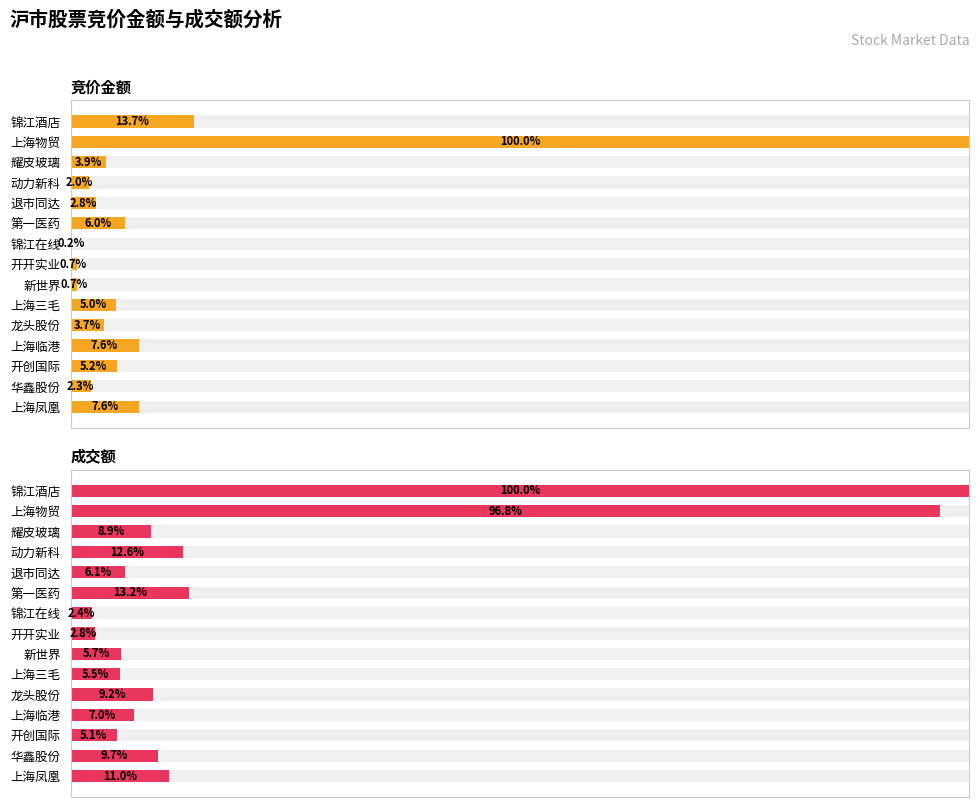

True or false: 成交额 has a value of 5.3 at 华鑫股份.

False